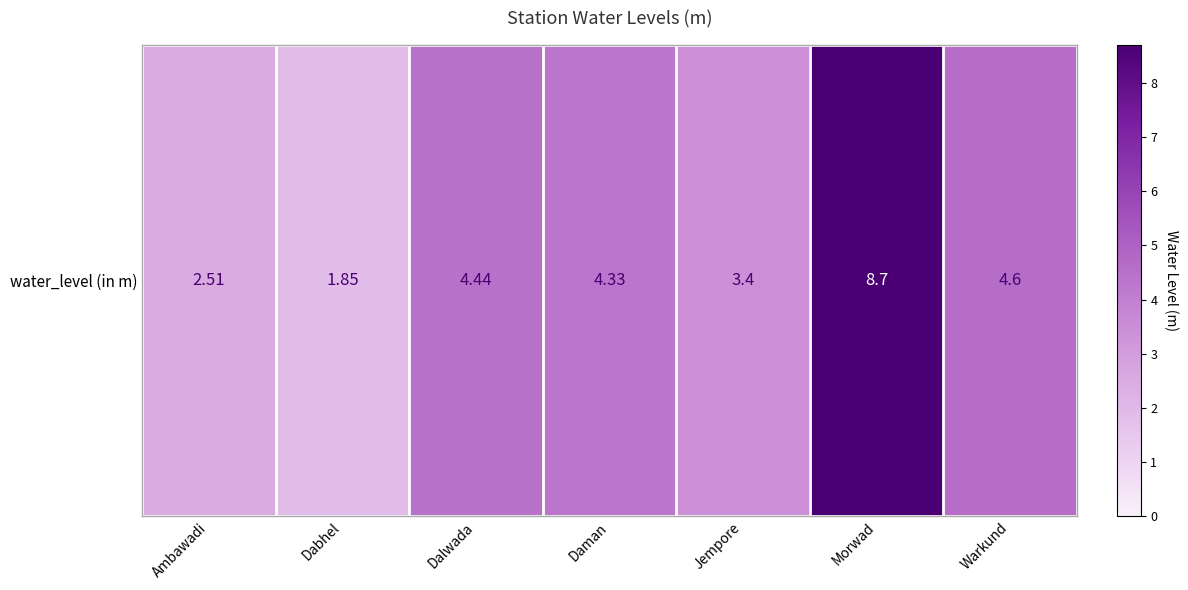

Reading left to right, what are all the values shown in this chart?

2.5	1.9	4.4	4.3	3.4	8.7	4.6